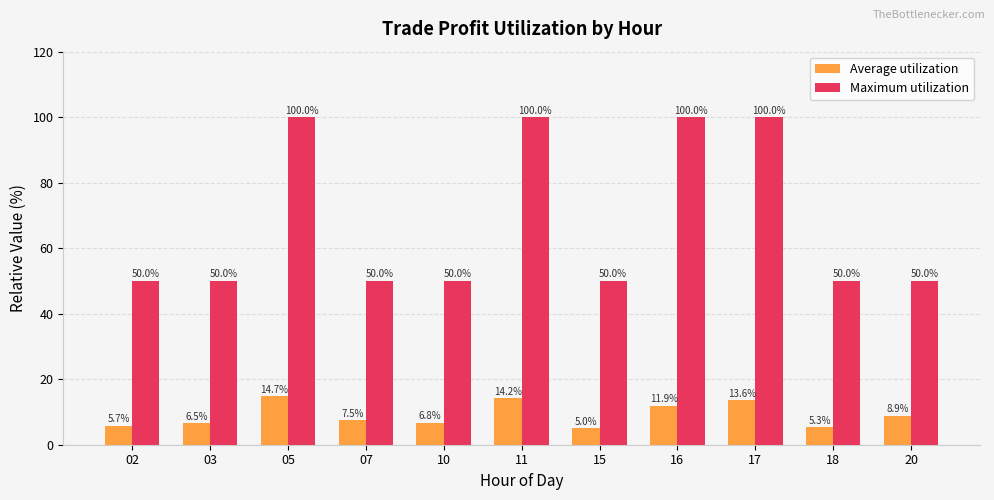

How many bars are there in each group?

2